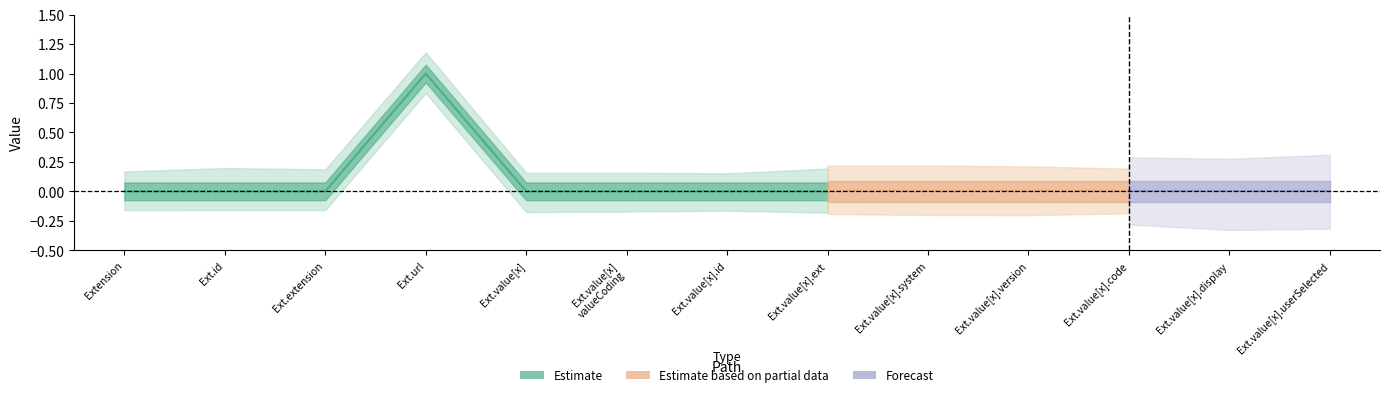

Reading right to left, list all the values displayed in this chart.

Min: 0	0	0	0	0	0	0	0	0	1	0	0	0
Base Min: 0	0	0	0	0	0	0	0	0	1	0	0	0